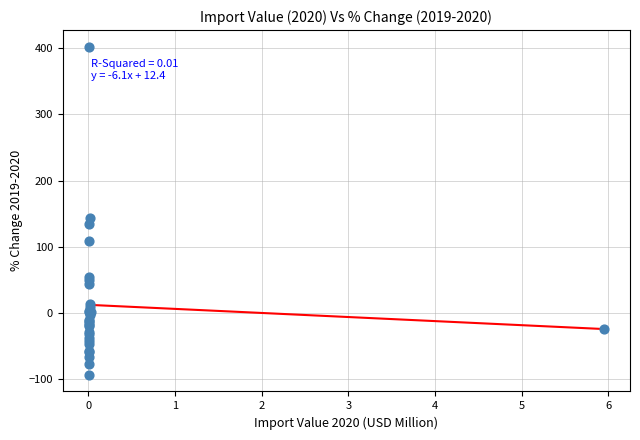

What Y value in the scatter plot is closest to 154?

143.8